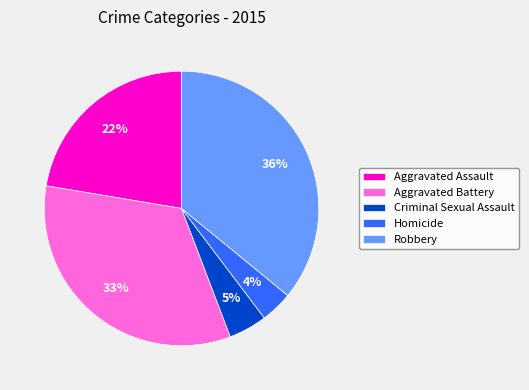

To the nearest percent, what is the average slice percentage?

20%